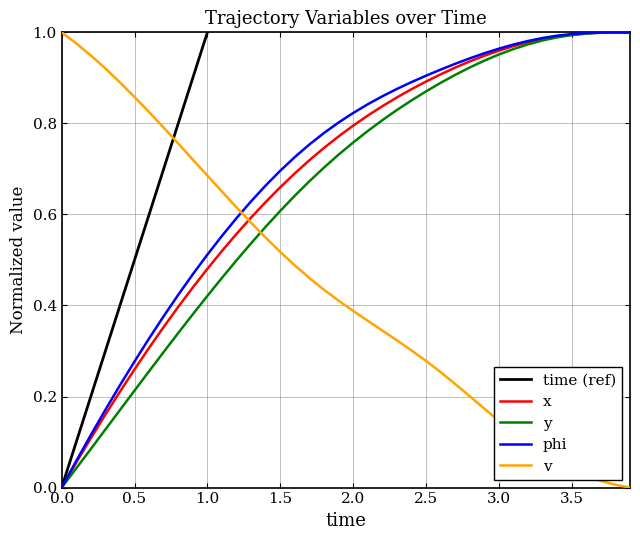

How many data points in y are above 0?

39